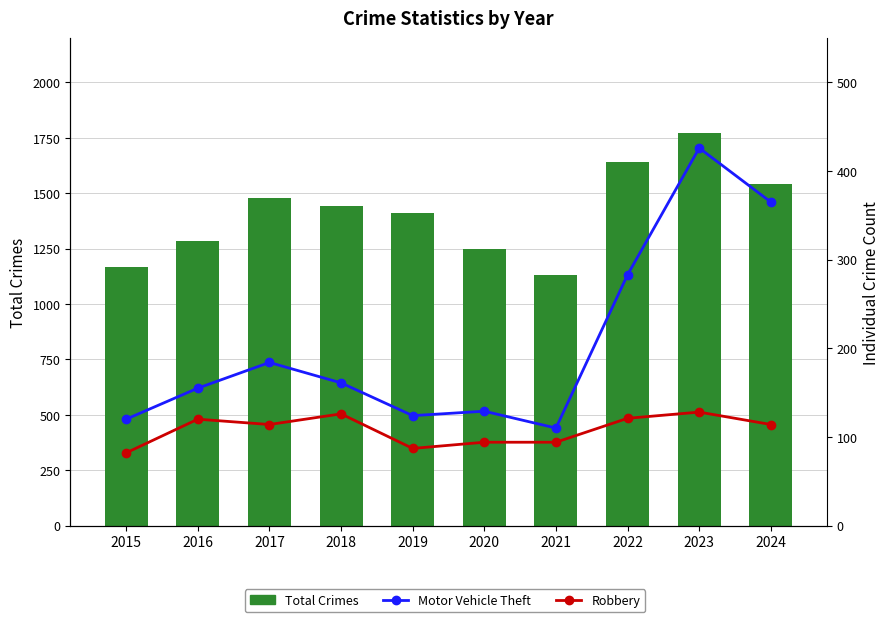

What is the difference between the maximum and second lowest values in the Total Crimes series?

606